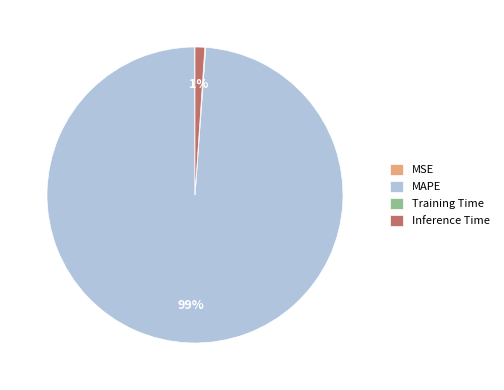

Which slice represents more than half of the pie?

MAPE